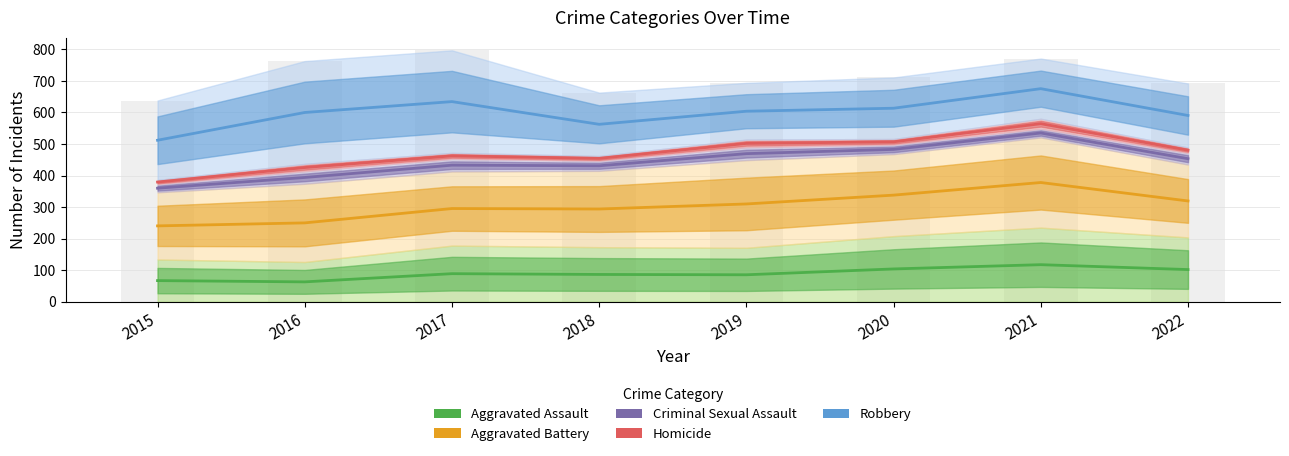

What is the highest value of the Homicide series?

564.5